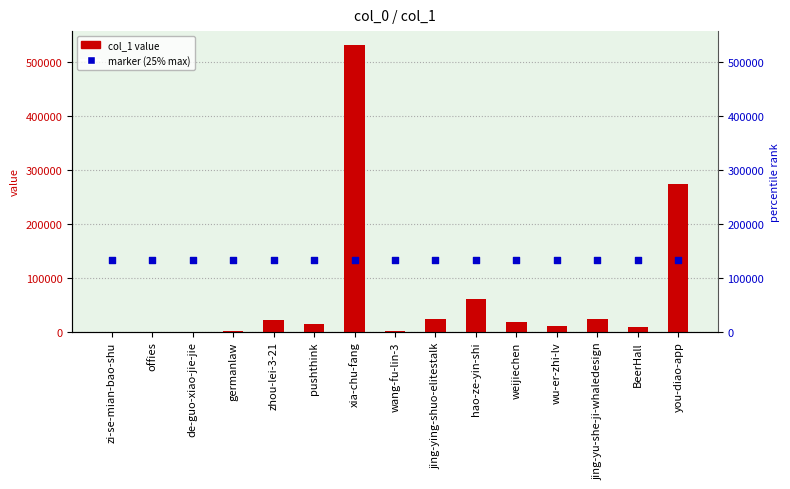

Which series contains the lowest Y value?

col_1 value